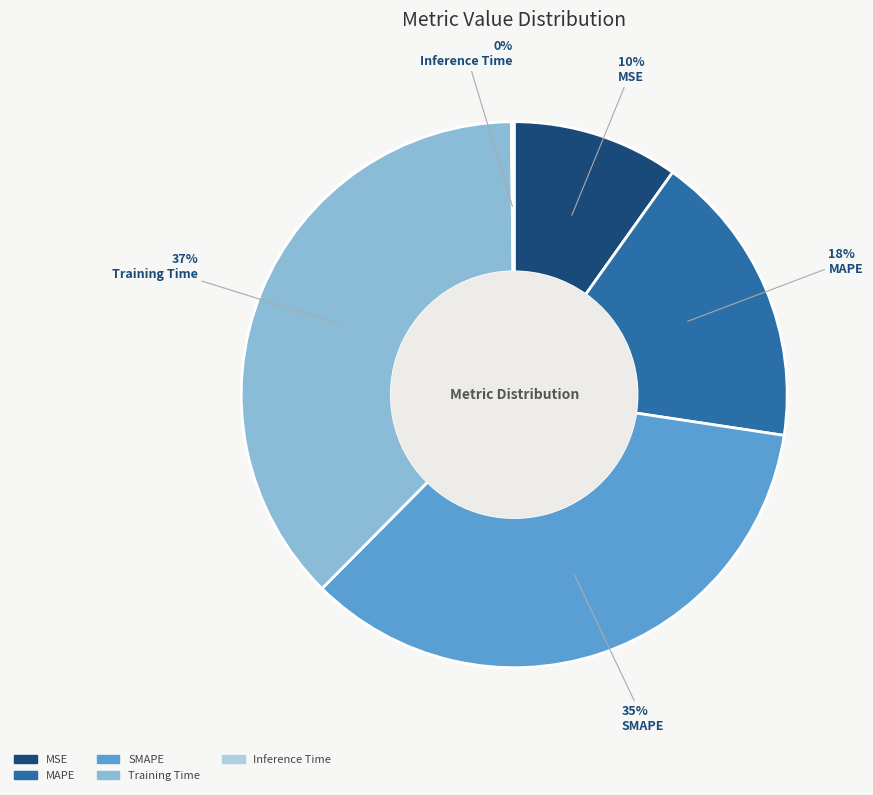

True or false: SMAPE accounts for 44% of the total.

False